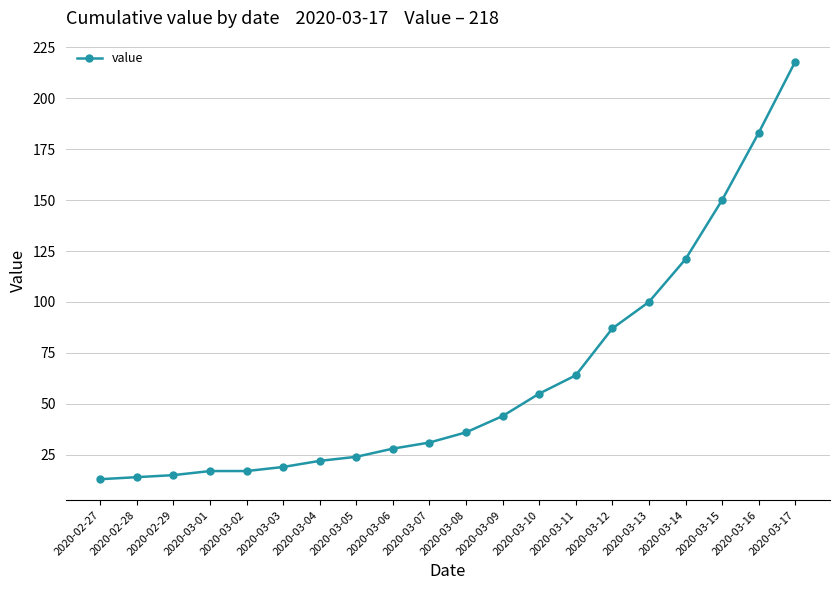

At which label is the value closest to 115?

2020-03-14